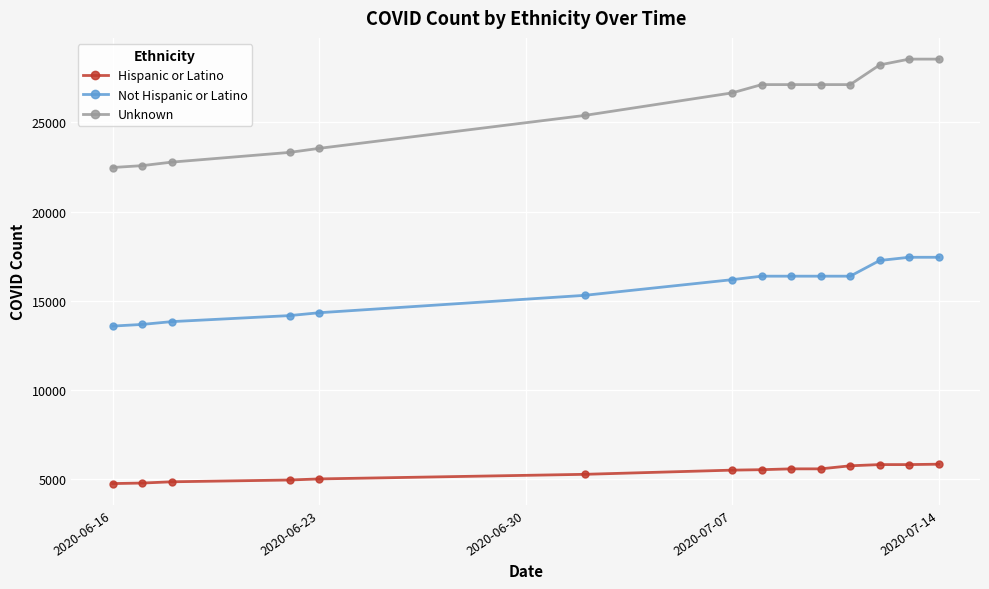

How many data points does each series have?

14